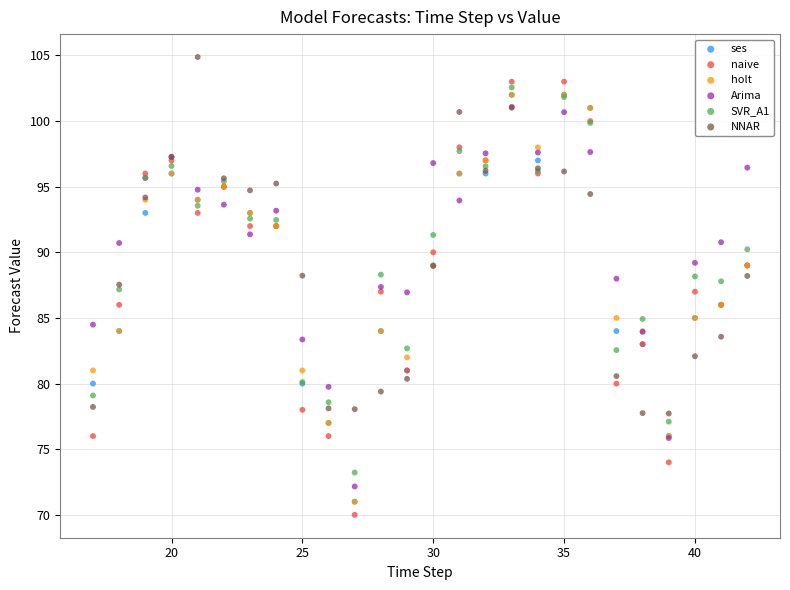

What are all the series names shown in the legend?

ses, naive, holt, Arima, SVR_A1, NNAR